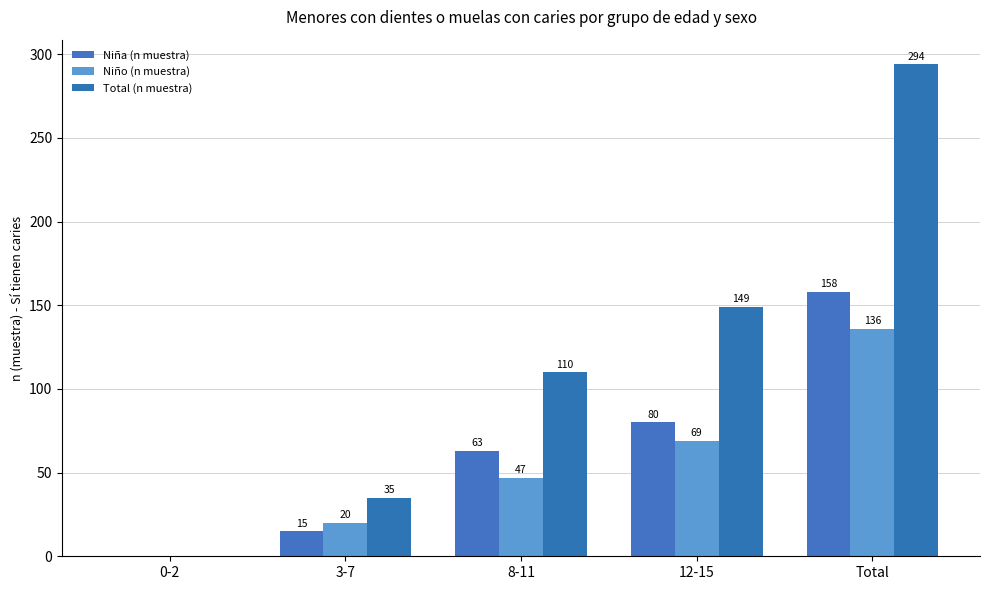

Does the chart contain stacked bars?

No